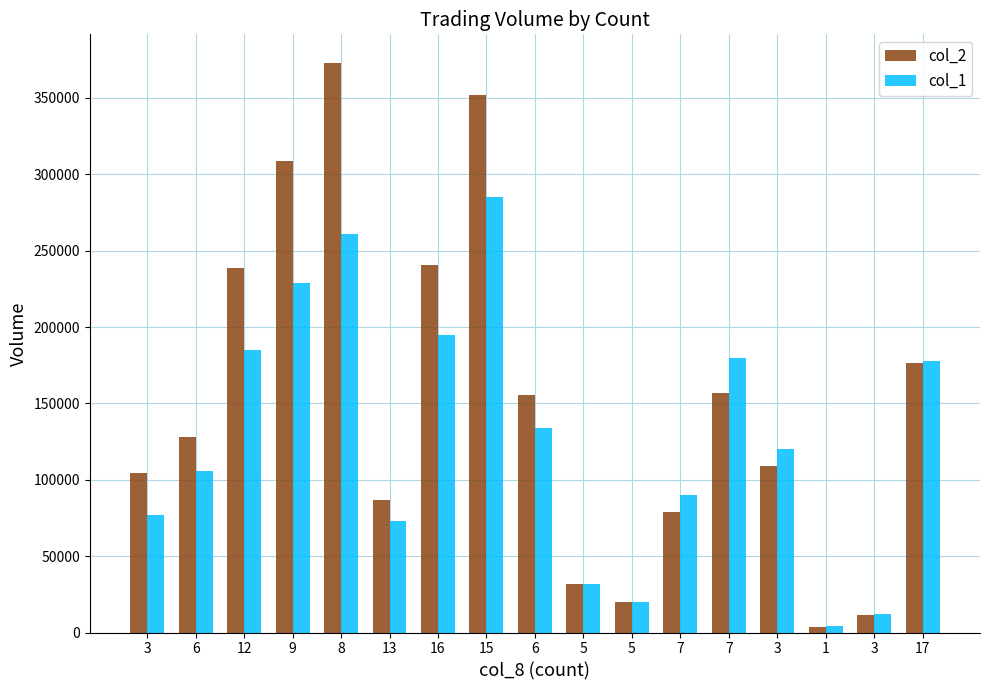

How many bars are there in total?

34